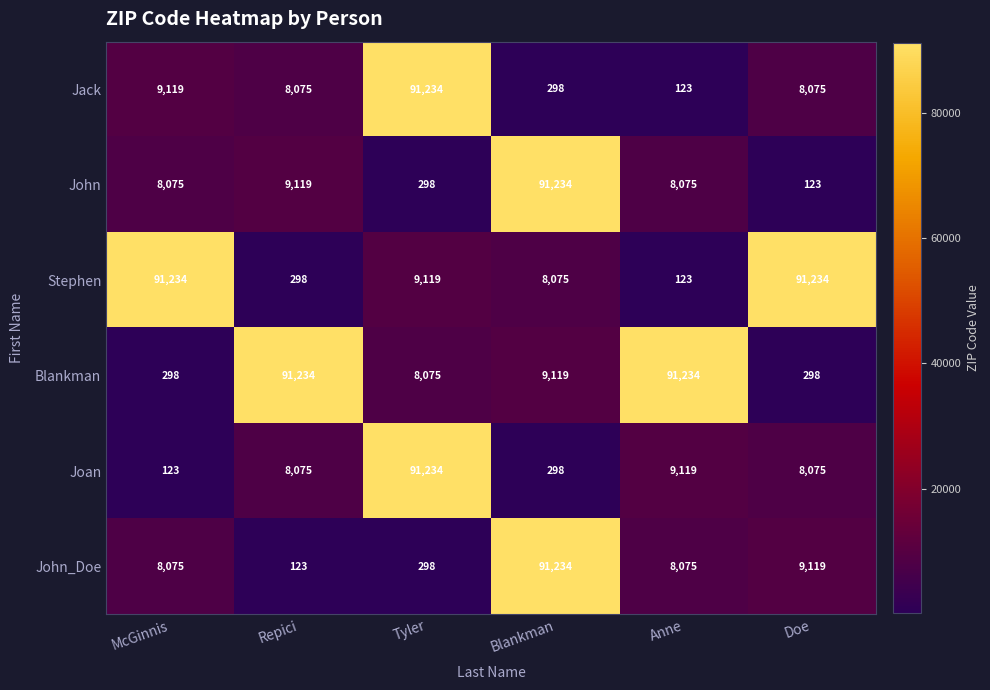

At how many categories does at least one series exceed 28345?

6